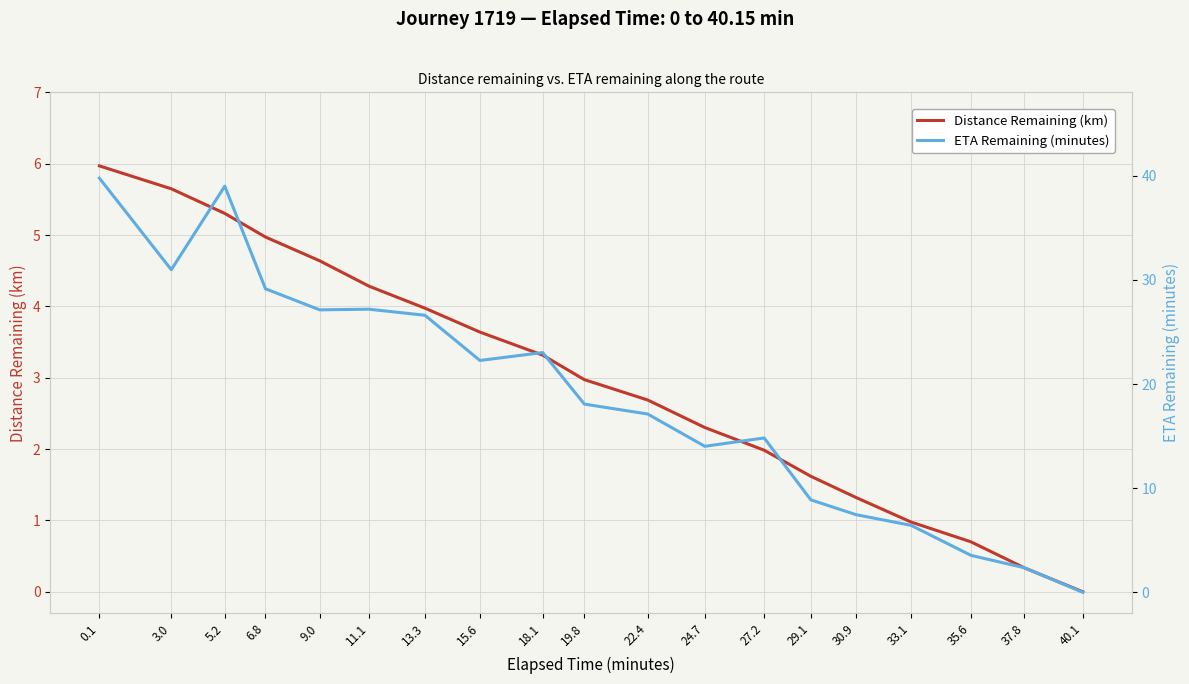

Which label corresponds to the largest value in the chart?

0.1